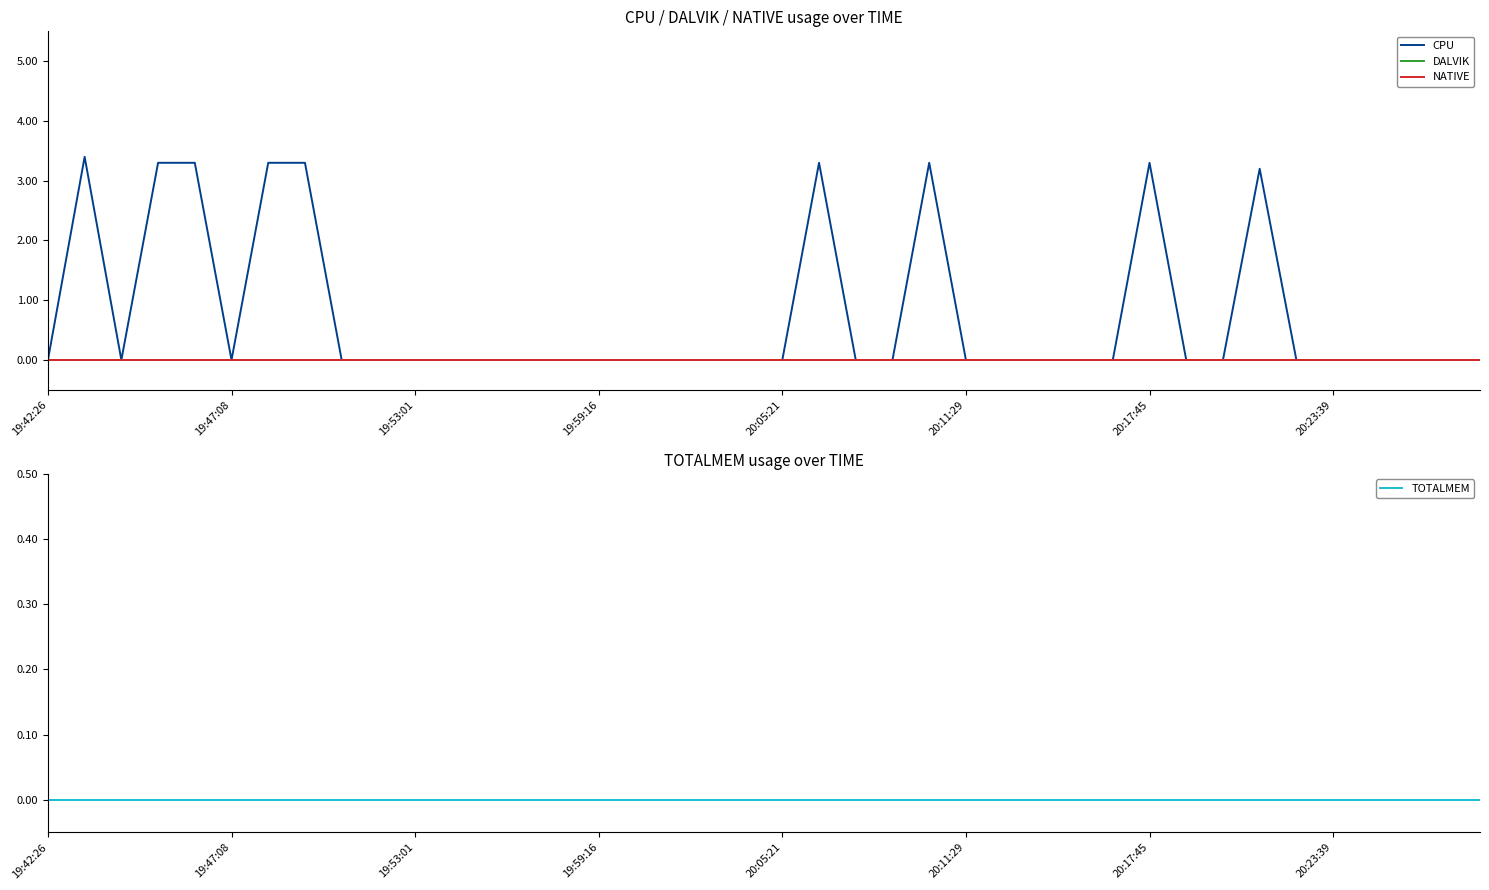

What is the maximum value shown in the chart?

3.4